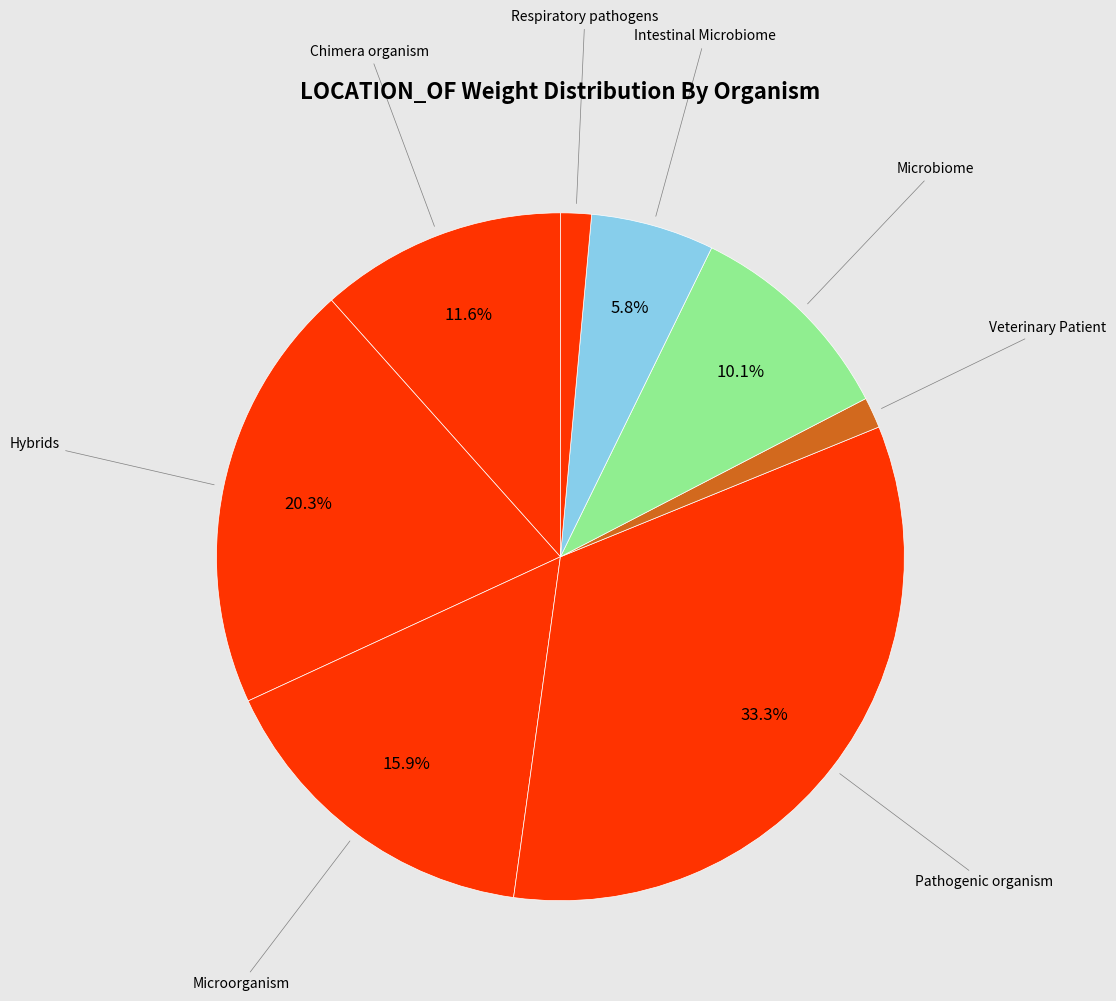

Is there a majority slice in this chart?

No